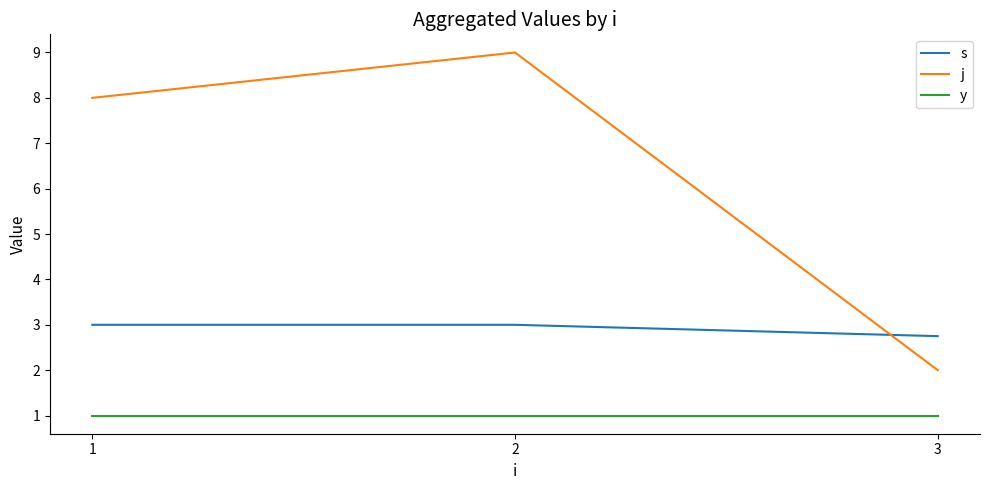

Is the value of s at 3 greater than the value of y at 2?

Yes